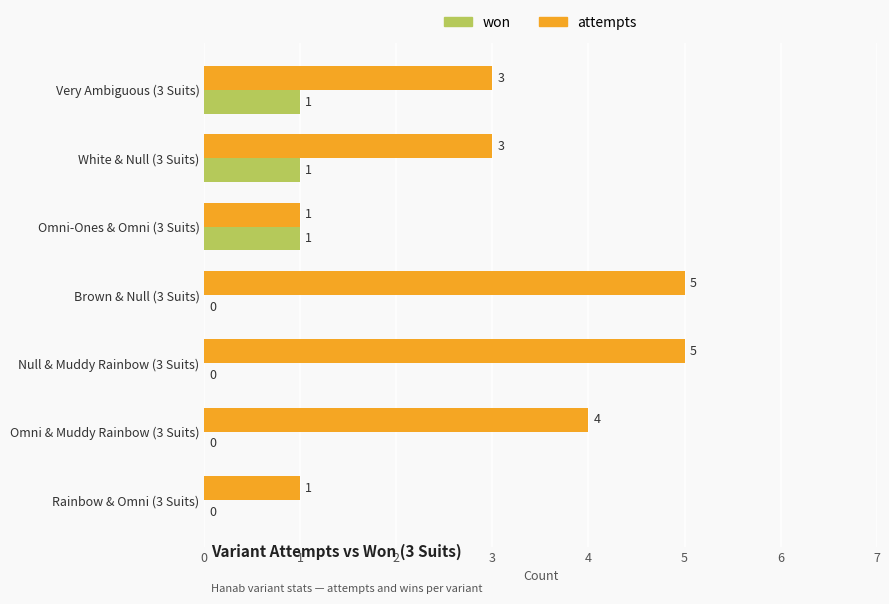

What is the maximum value shown in the chart?

5